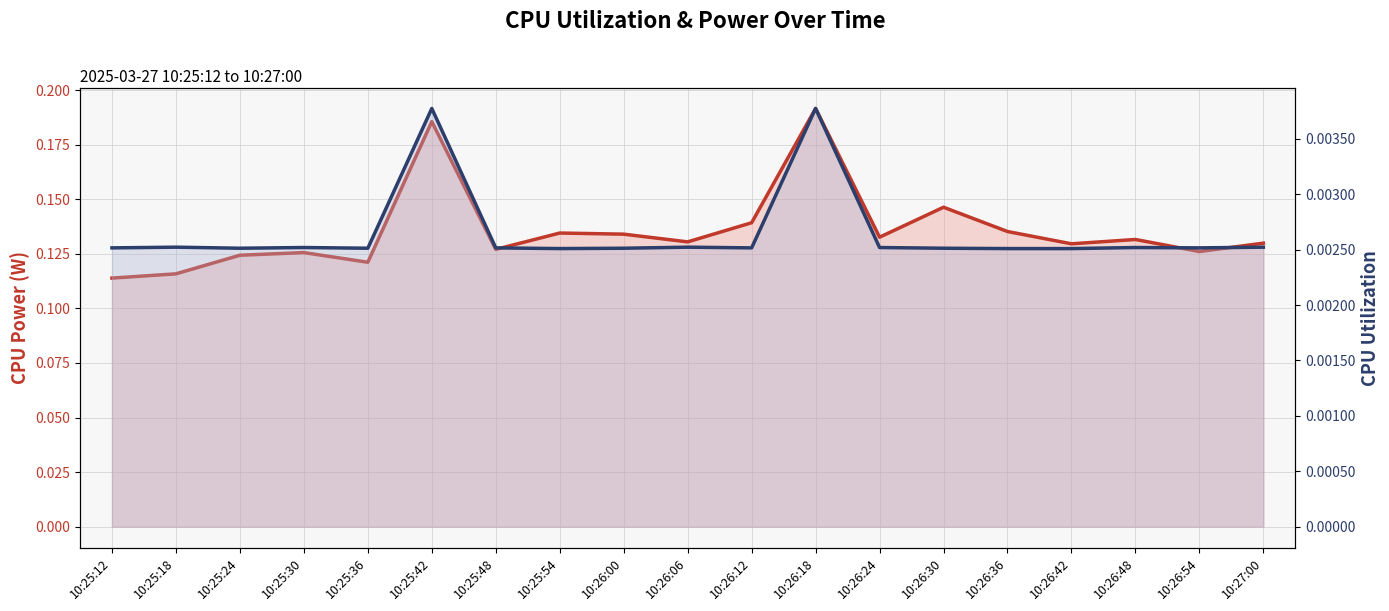

Is it true that CPU Utilization equals 0.0 at 10:25:36?

False